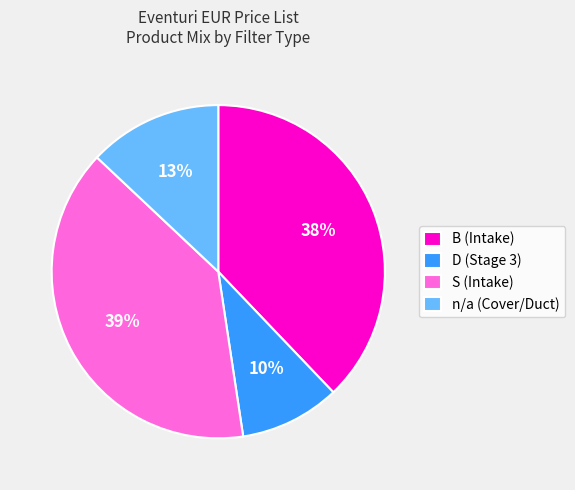

What percentage is the S (Intake) slice, to the nearest percent?

39%